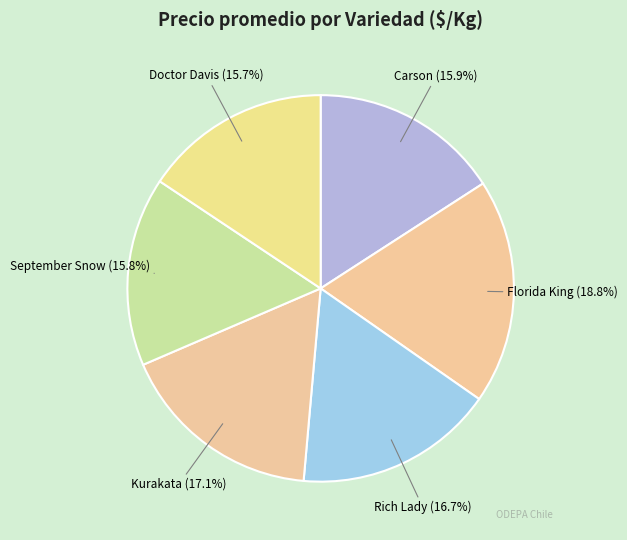

What portion of the pie excludes Carson?

84.1%